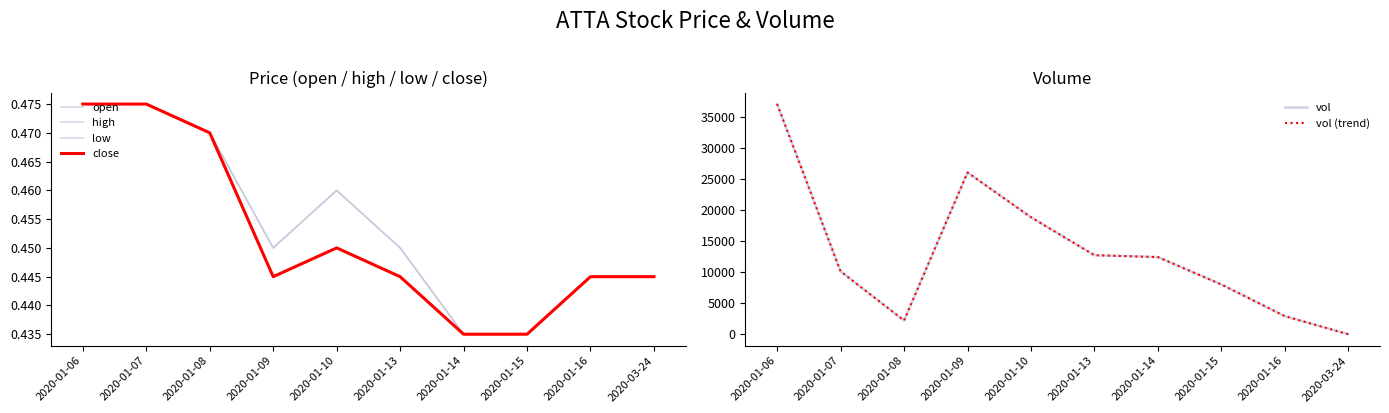

True or false: open and high cross at least once.

False